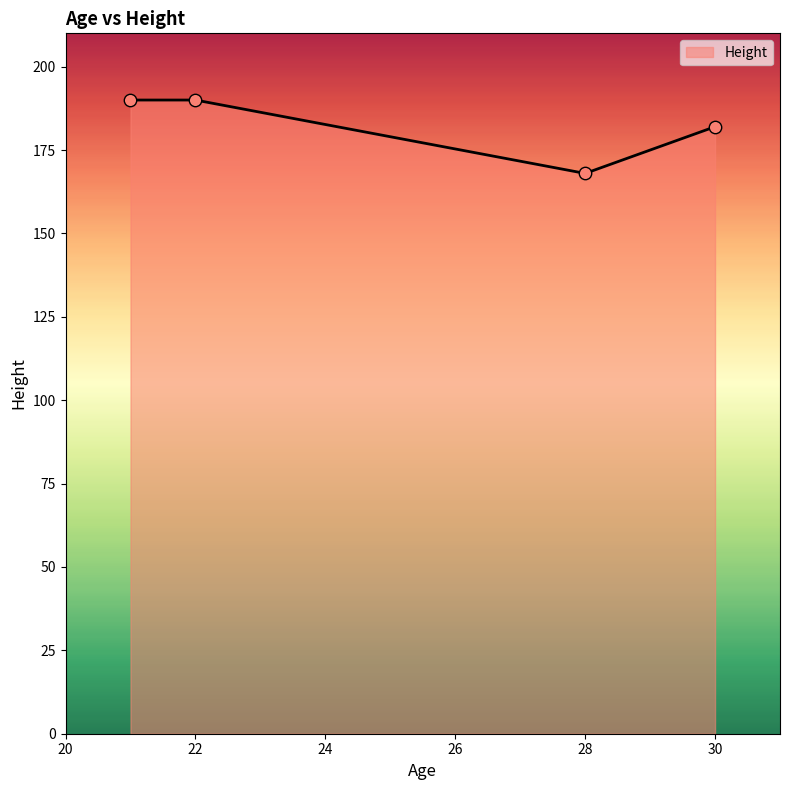

What is the greatest value displayed?

190